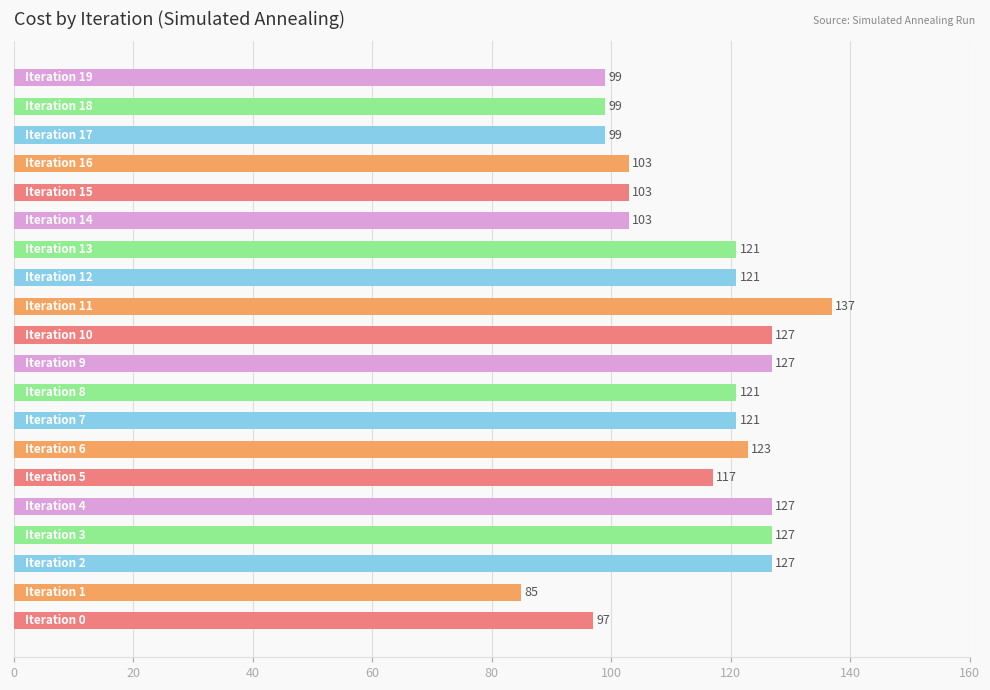

What is the average value?

114